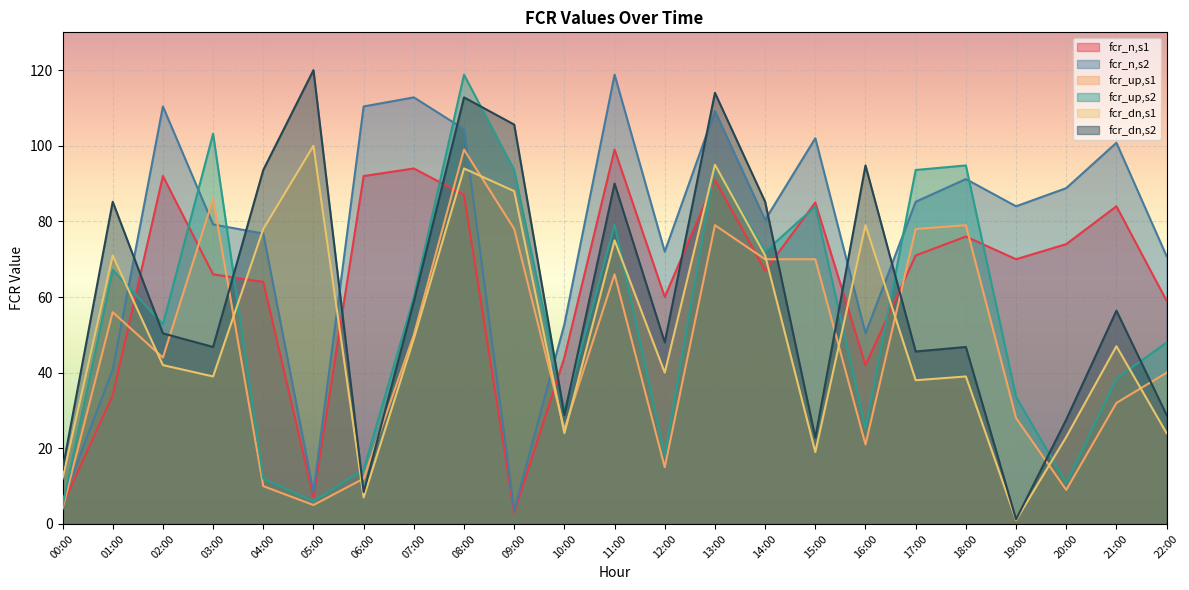

What is the highest value of the fcr_up,s1 series?

99.0